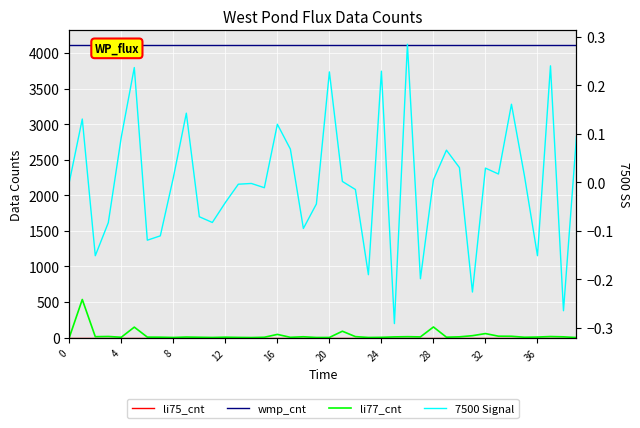

What is the difference between the maximum and minimum values in the 7500 Signal series?

0.6